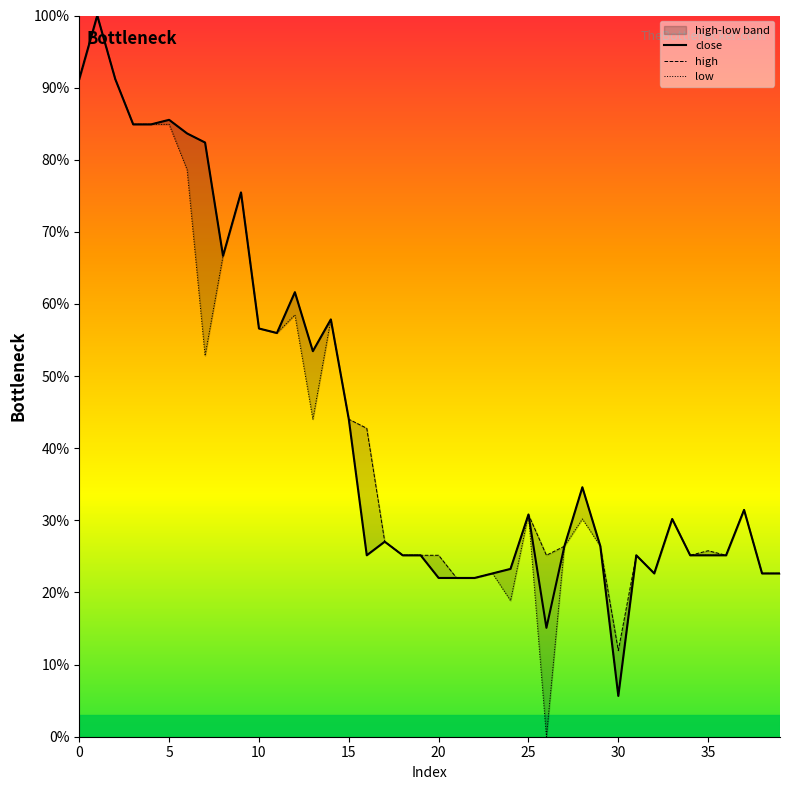

What is the lowest value of the close series?

5.7